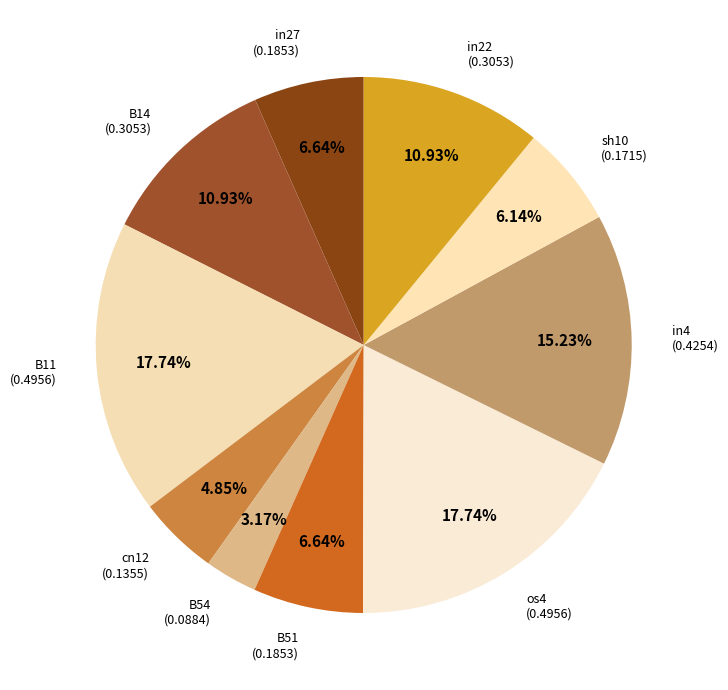

Count the number of slices in the pie.

10